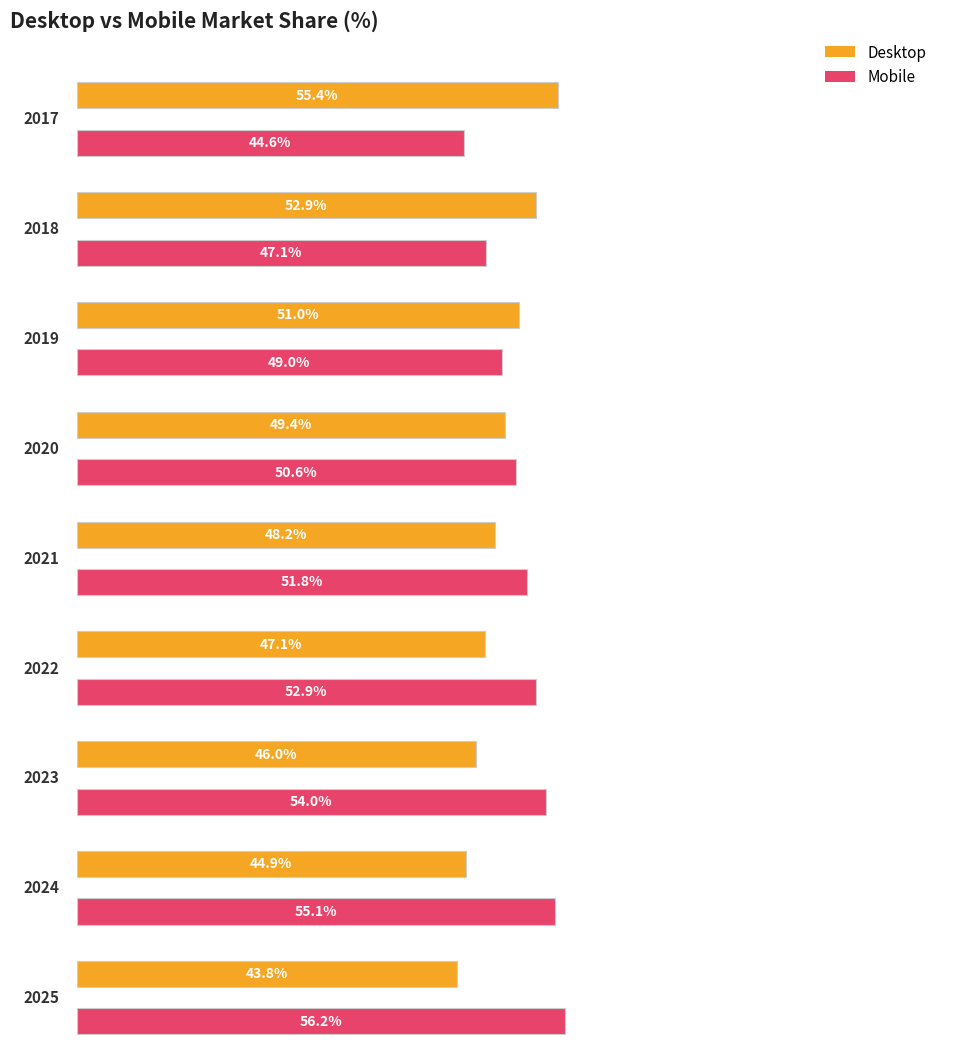

Is the value of Mobile at 2020 greater than the value of Desktop at 2020?

Yes